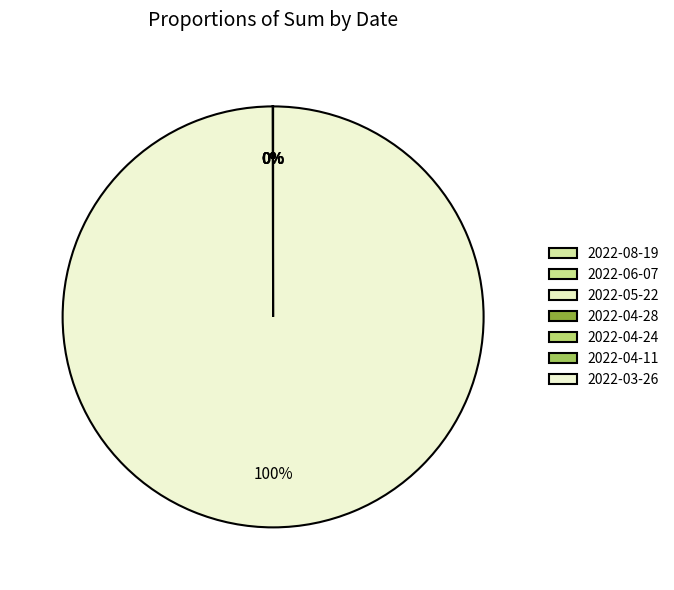

Which category accounts for the majority?

2022-03-26